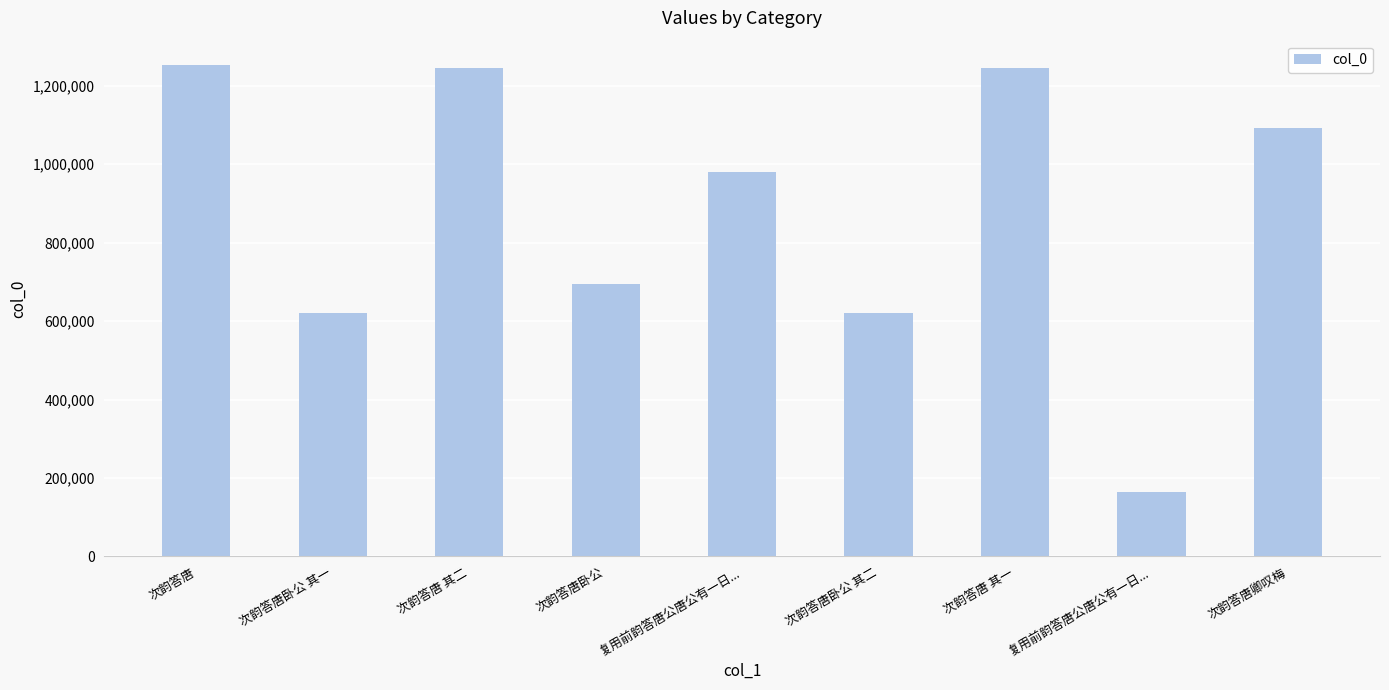

Are the bars horizontal?

No